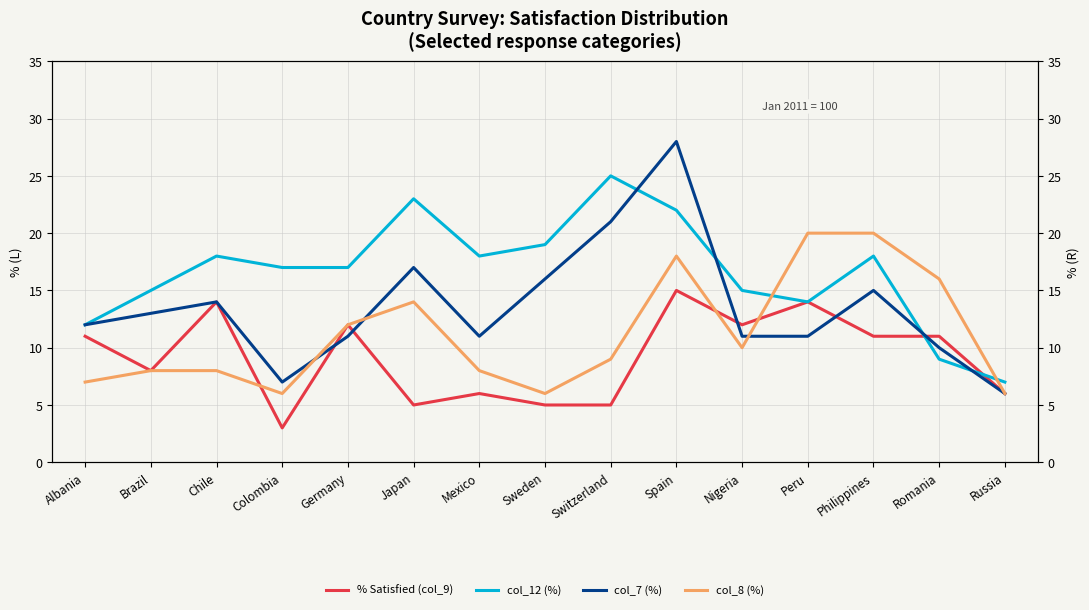

Between Albania and Mexico, which is larger?

Albania